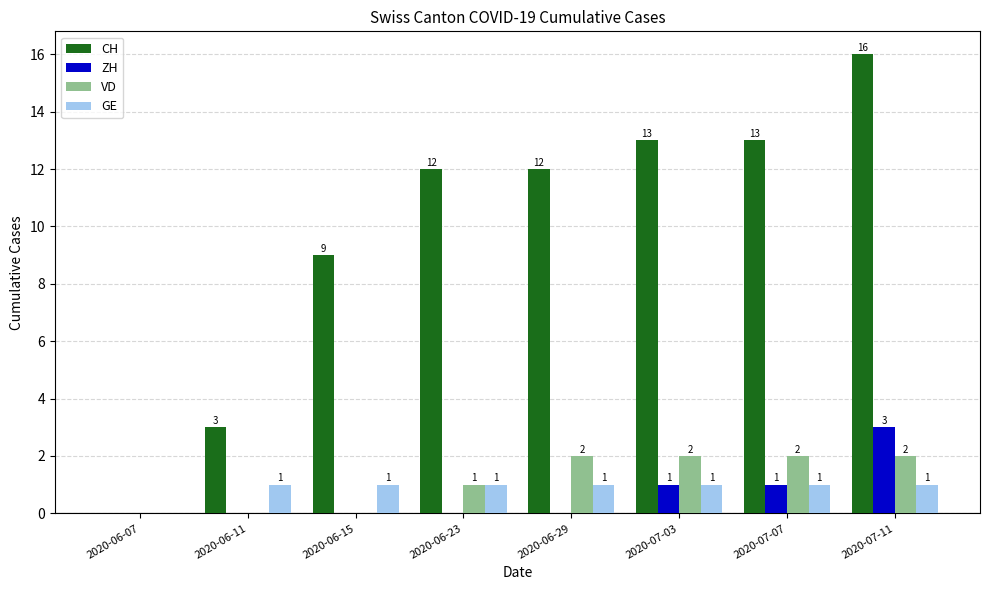

What is the highest value of the GE series?

1